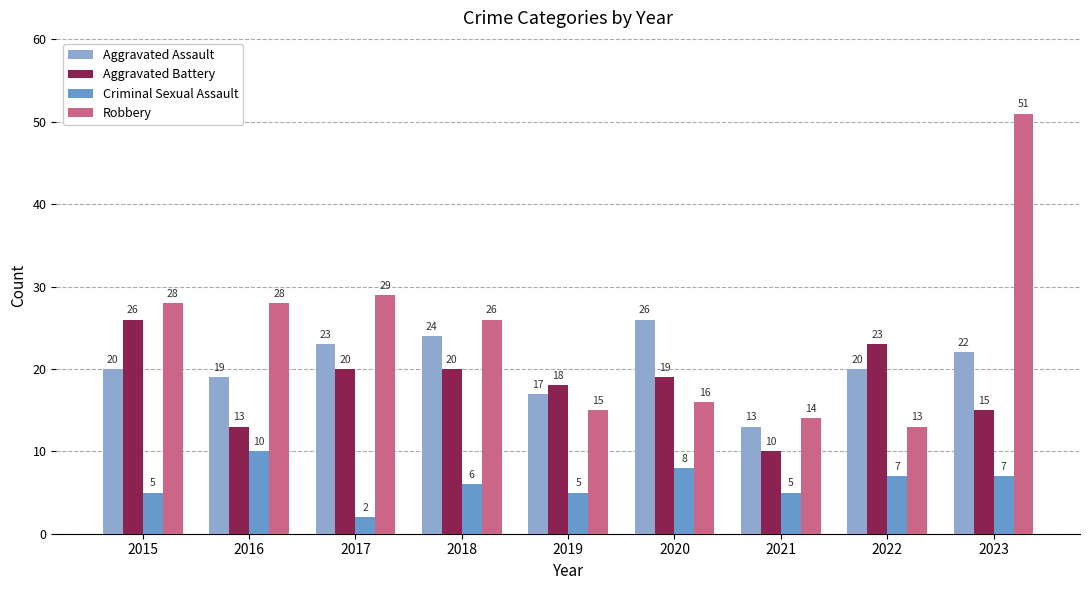

Reading right to left, transcribe all the data shown in this chart.

Aggravated Assault: 2023=22	2022=20	2021=13	2020=26	2019=17	2018=24	2017=23	2016=19	2015=20
Aggravated Battery: 2023=15	2022=23	2021=10	2020=19	2019=18	2018=20	2017=20	2016=13	2015=26
Criminal Sexual Assault: 2023=7	2022=7	2021=5	2020=8	2019=5	2018=6	2017=2	2016=10	2015=5
Robbery: 2023=51	2022=13	2021=14	2020=16	2019=15	2018=26	2017=29	2016=28	2015=28